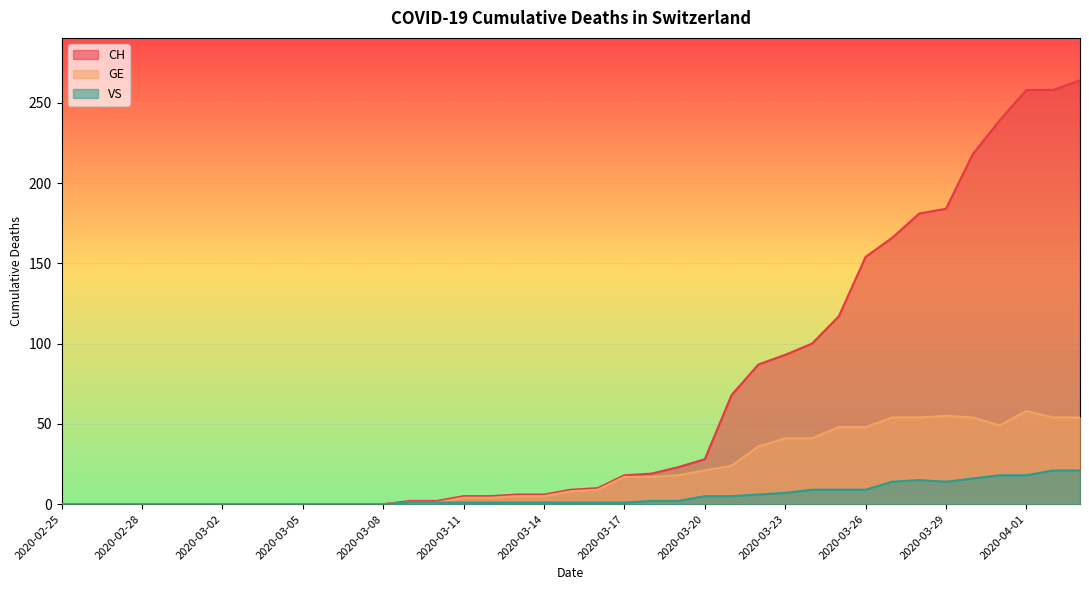

True or false: CH and GE intersect in this chart.

False